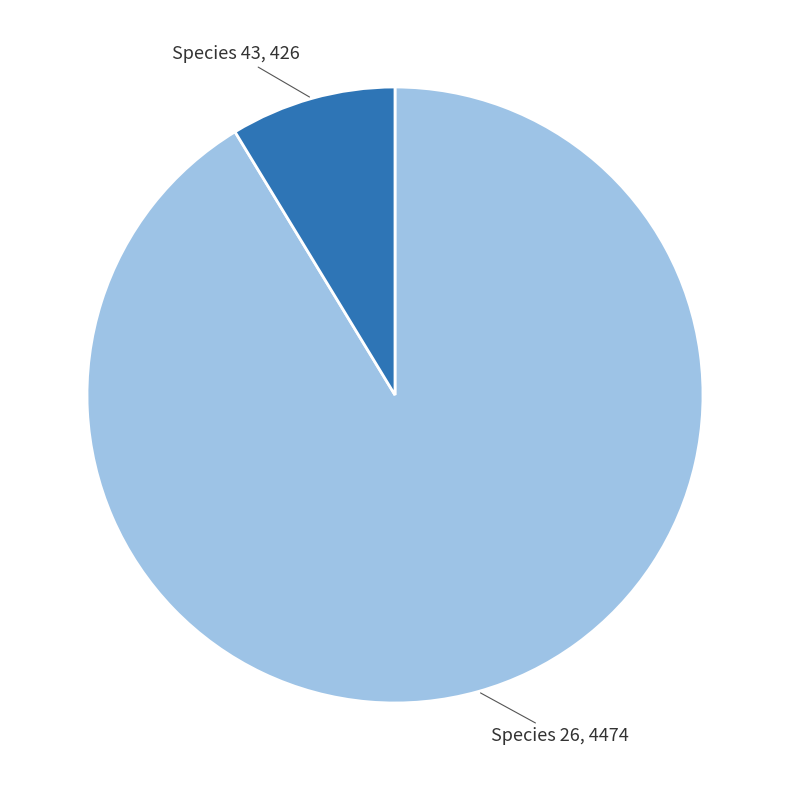

Is there any slice that represents more than half of the pie?

Yes